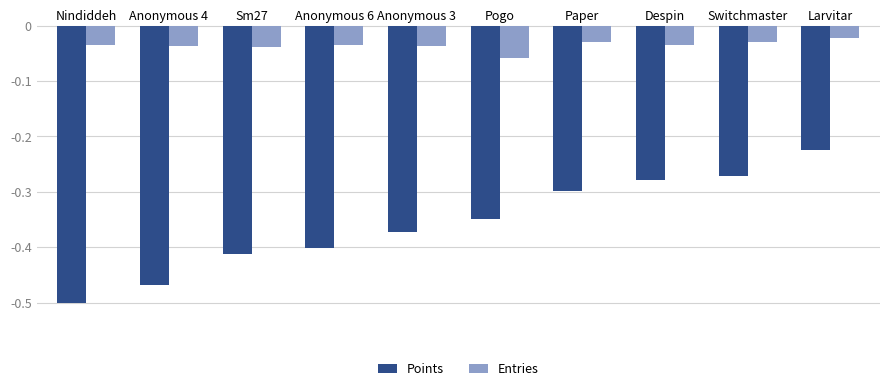

What is the sum of all Points values?

-3.6